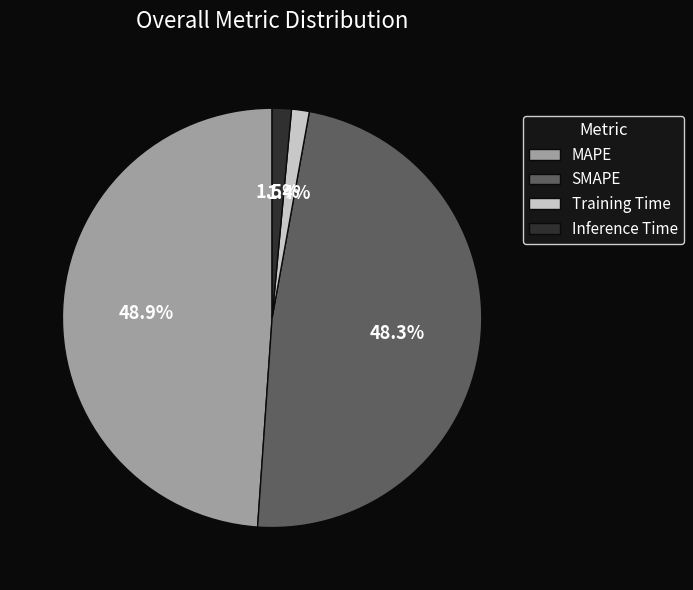

How much of the chart is everything except SMAPE?

51.7%